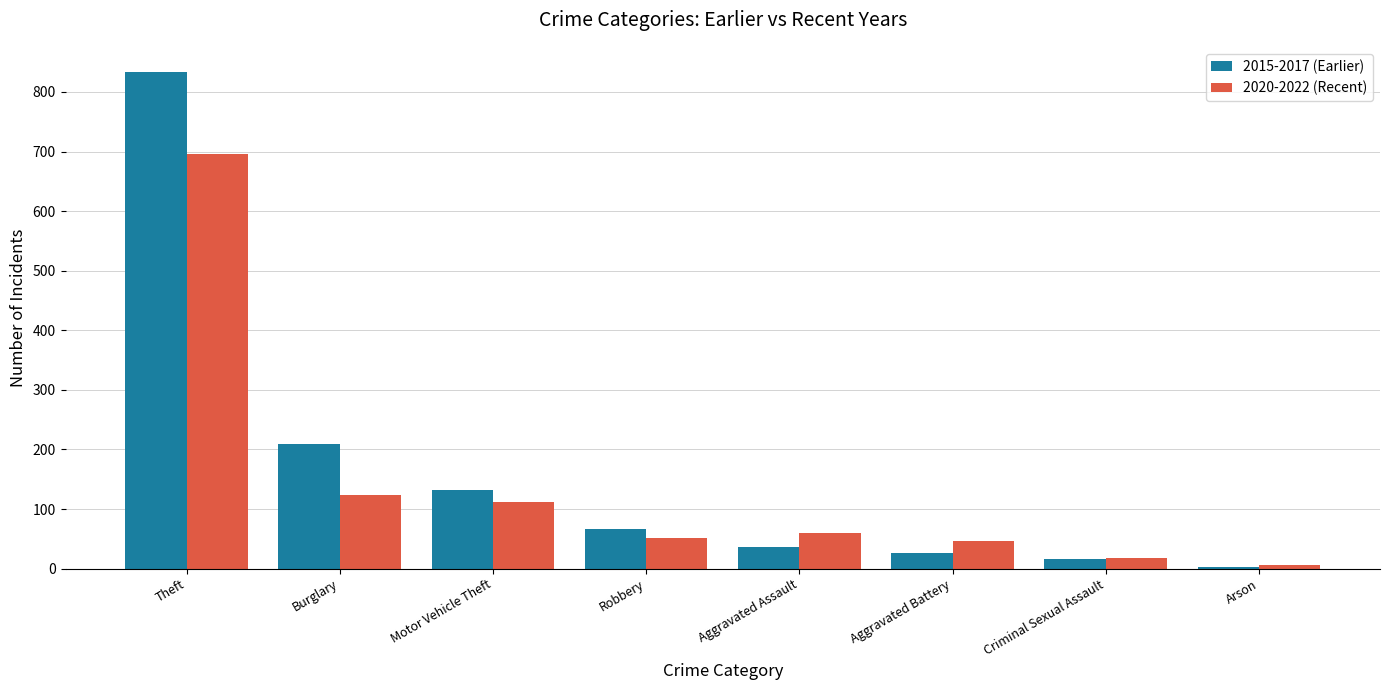

What is the average value of the 2020-2022 (Recent) series?

139